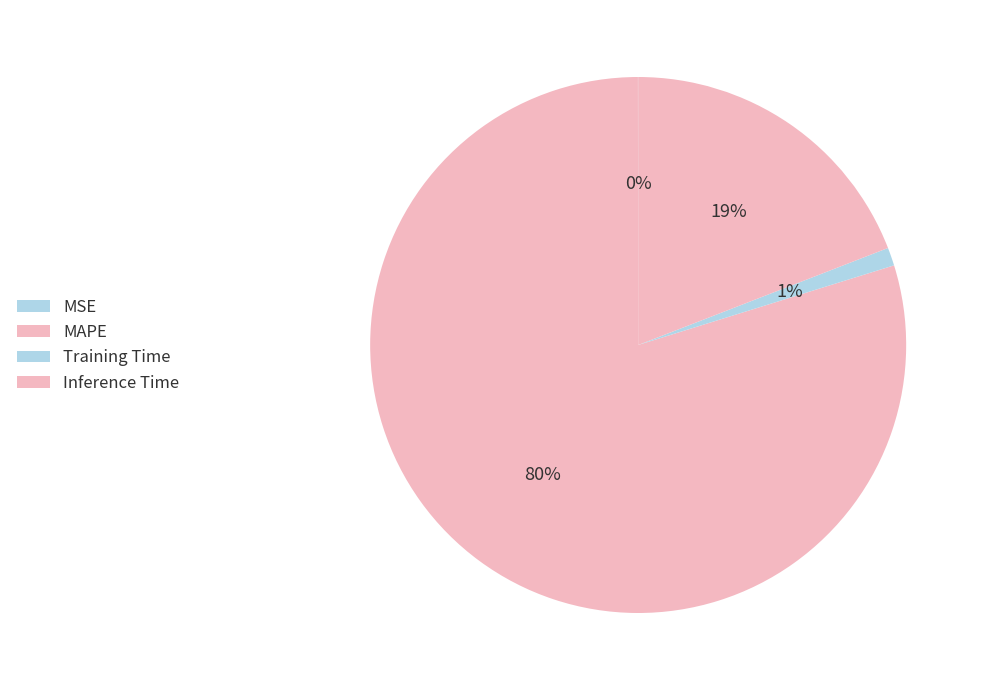

Which category has the smallest portion of the pie?

MSE